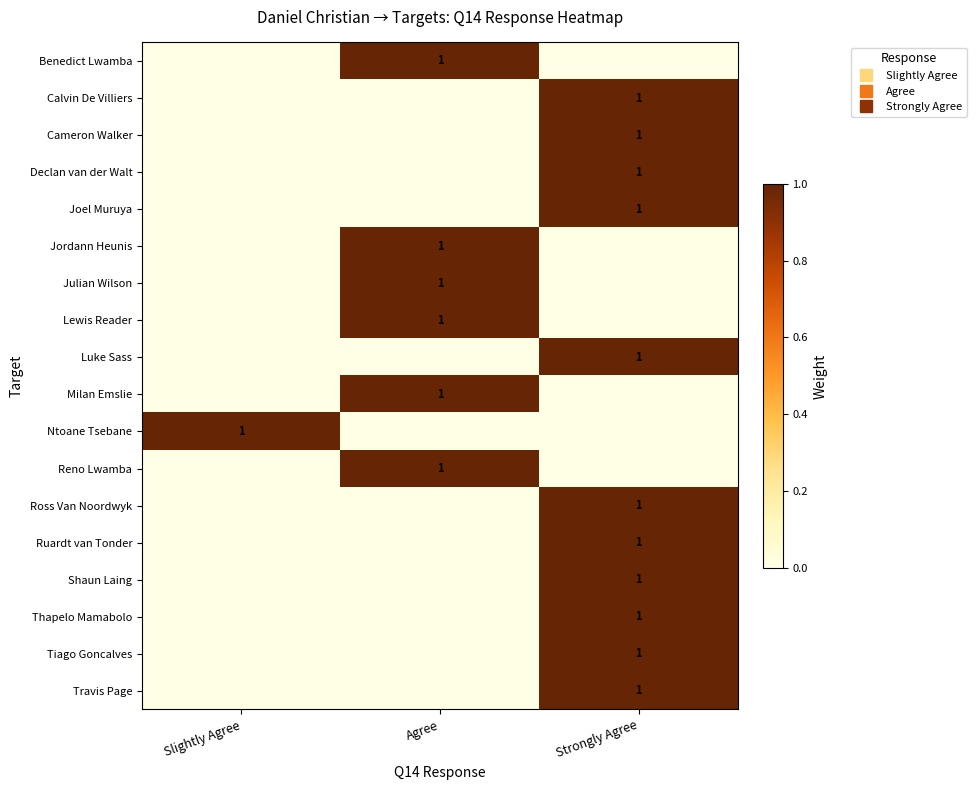

What is the difference between the highest and lowest values at Strongly Agree?

1